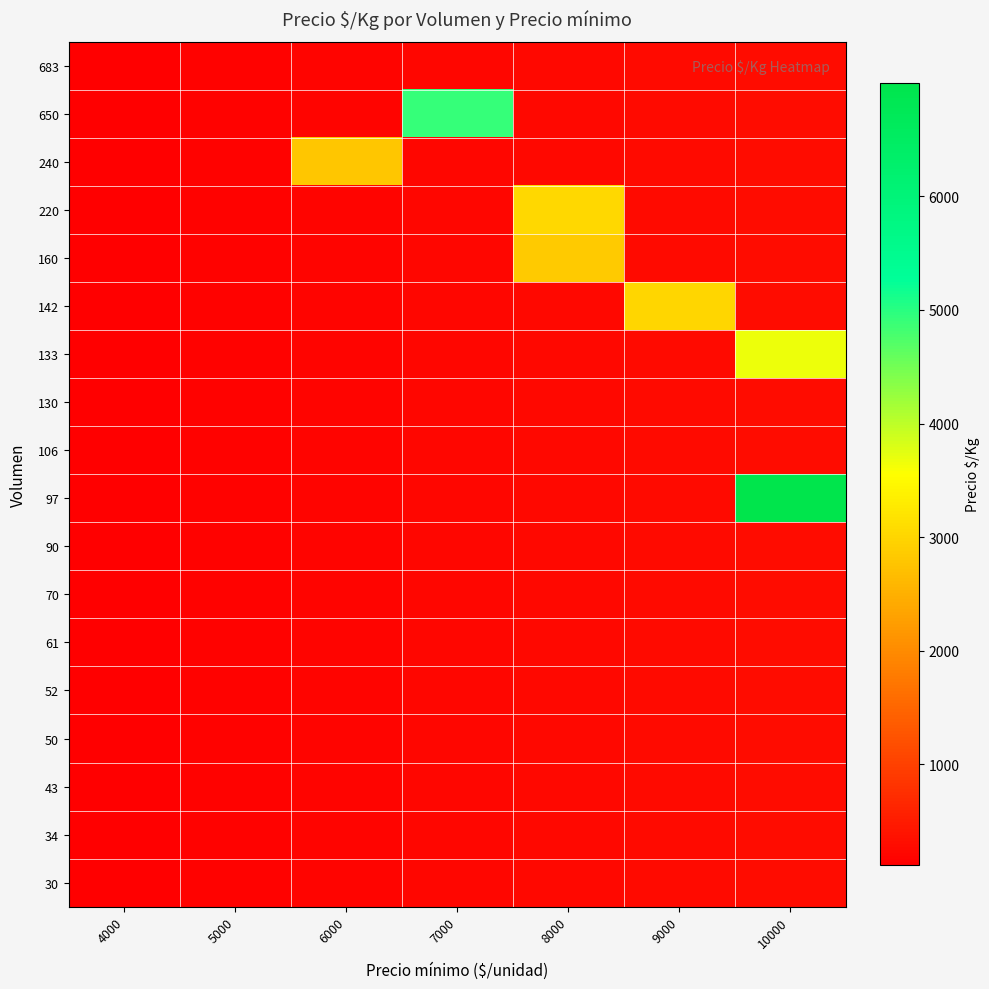

At which category does the chart reach its peak across all series?

10000